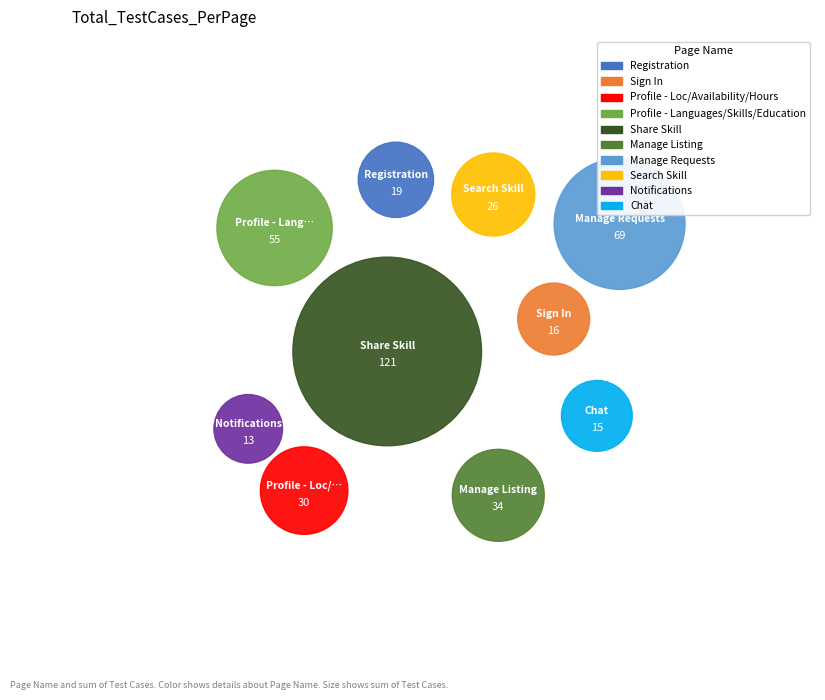

What percentage is the Share Skill slice, to the nearest percent?

30%